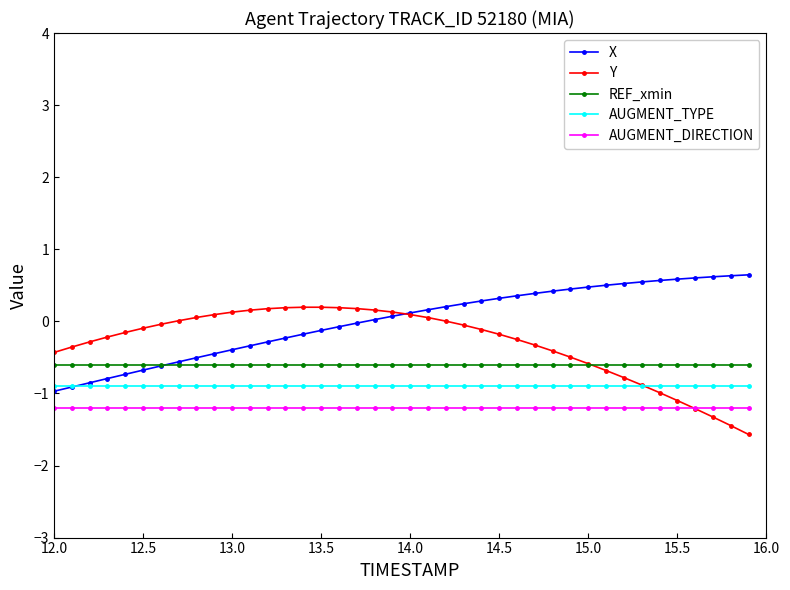

How many data points does each series have?

40